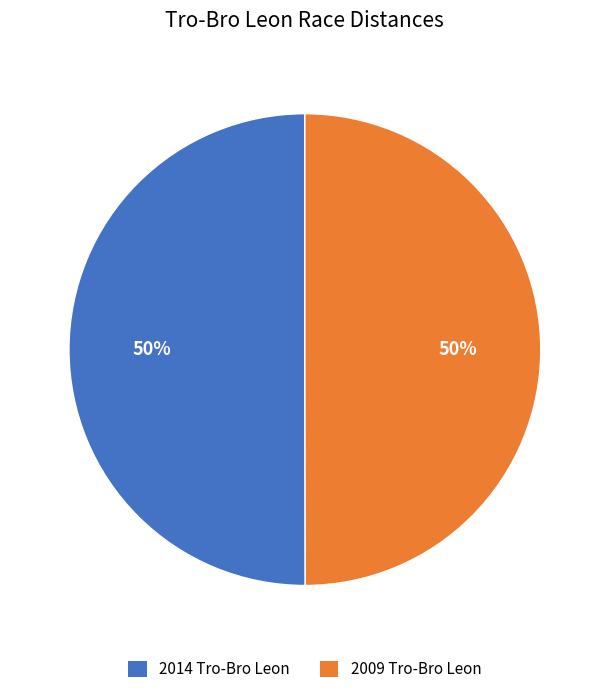

Combined, do 2009 Tro-Bro Leon and 2014 Tro-Bro Leon account for over 50%?

Yes